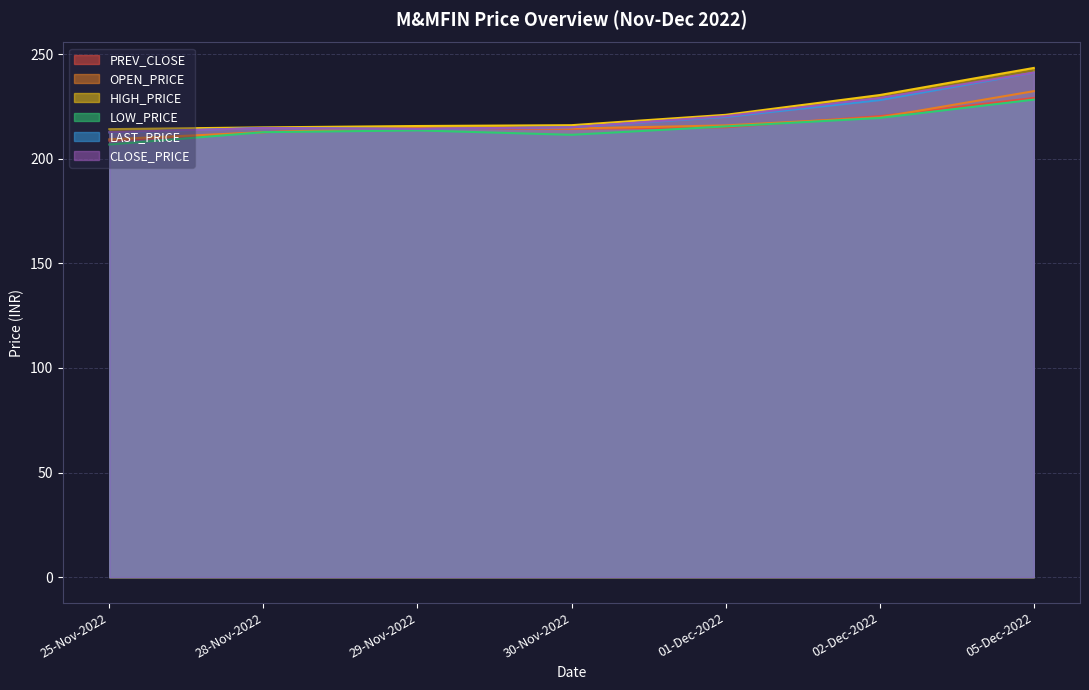

Does the chart display data point markers on the line(s)?

No